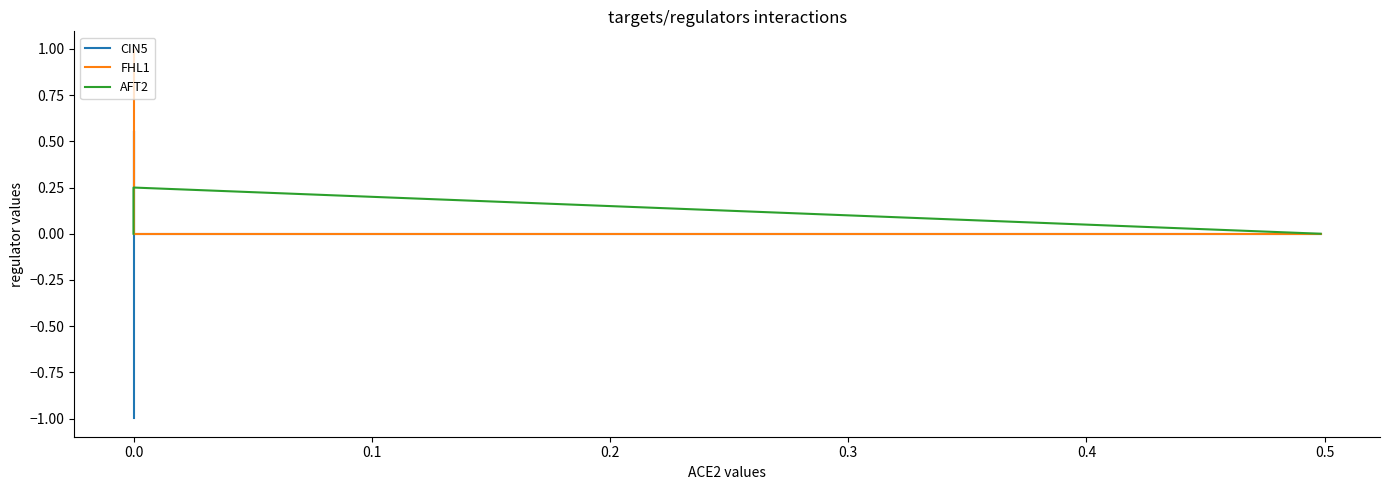

Count the CIN5 values in the range 0 to 1.

3